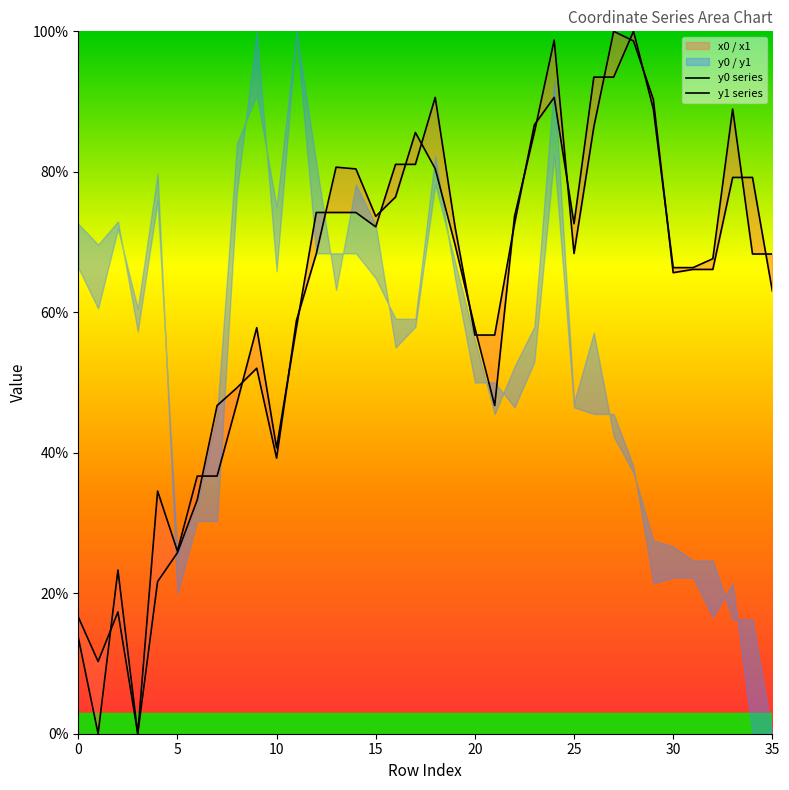

How many intersections are there between y1 series and y0 series?

21